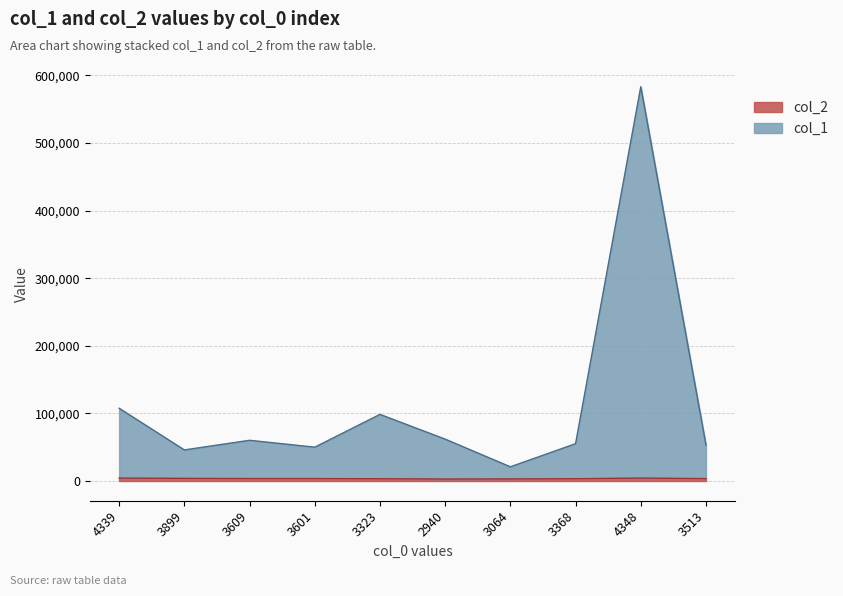

What is the sum of all col_1 values?

1137232